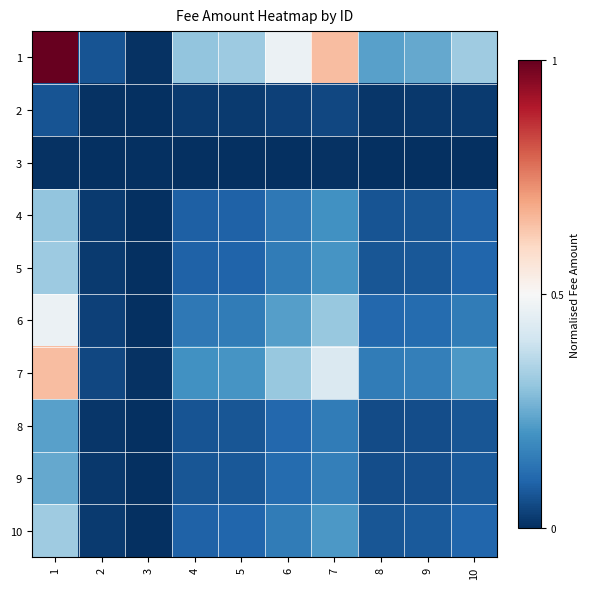

What is the spread (max minus min) of values at 9?

0.2